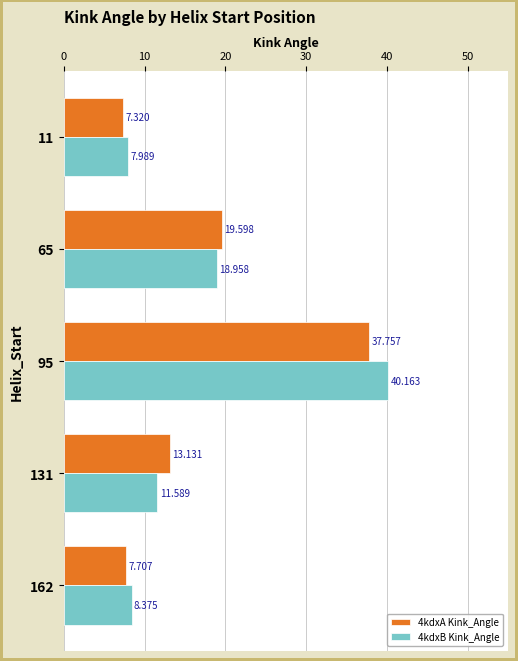

At which label does 4kdxA Kink_Angle reach its peak?

95